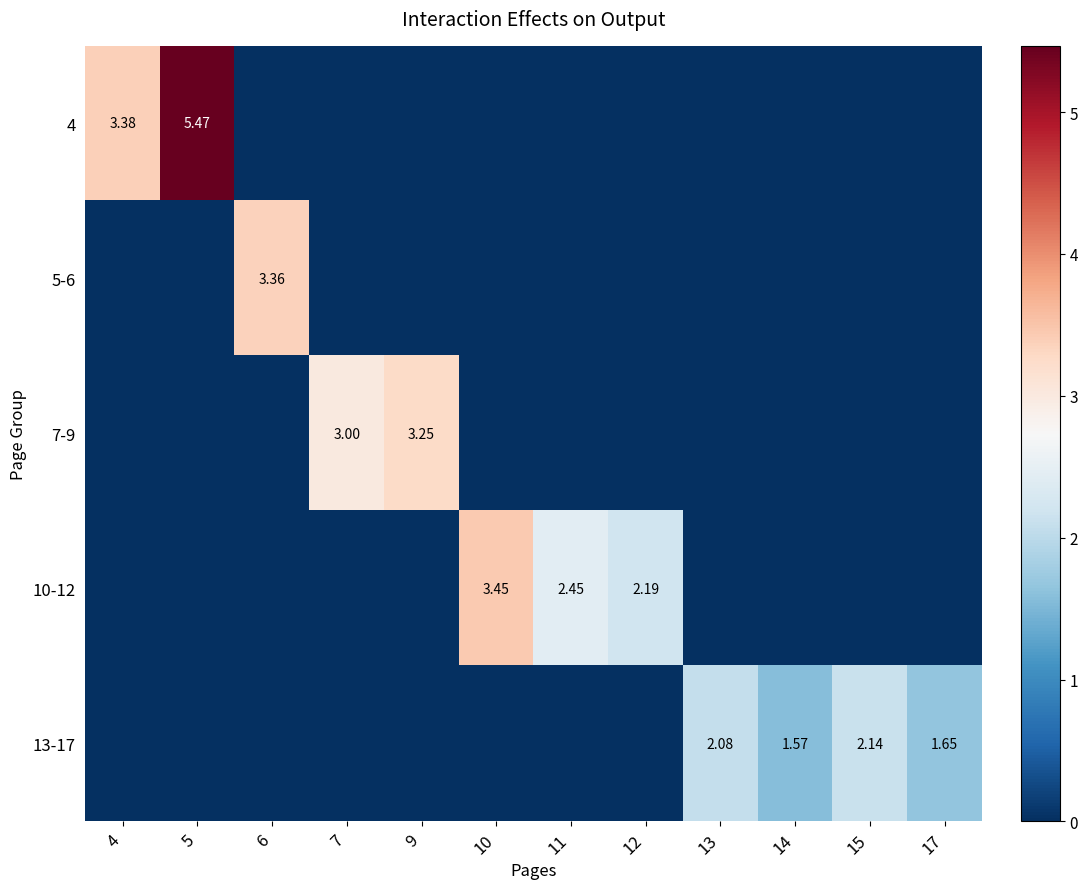

Between 7 and 10, which series saw the biggest shift?

10-12